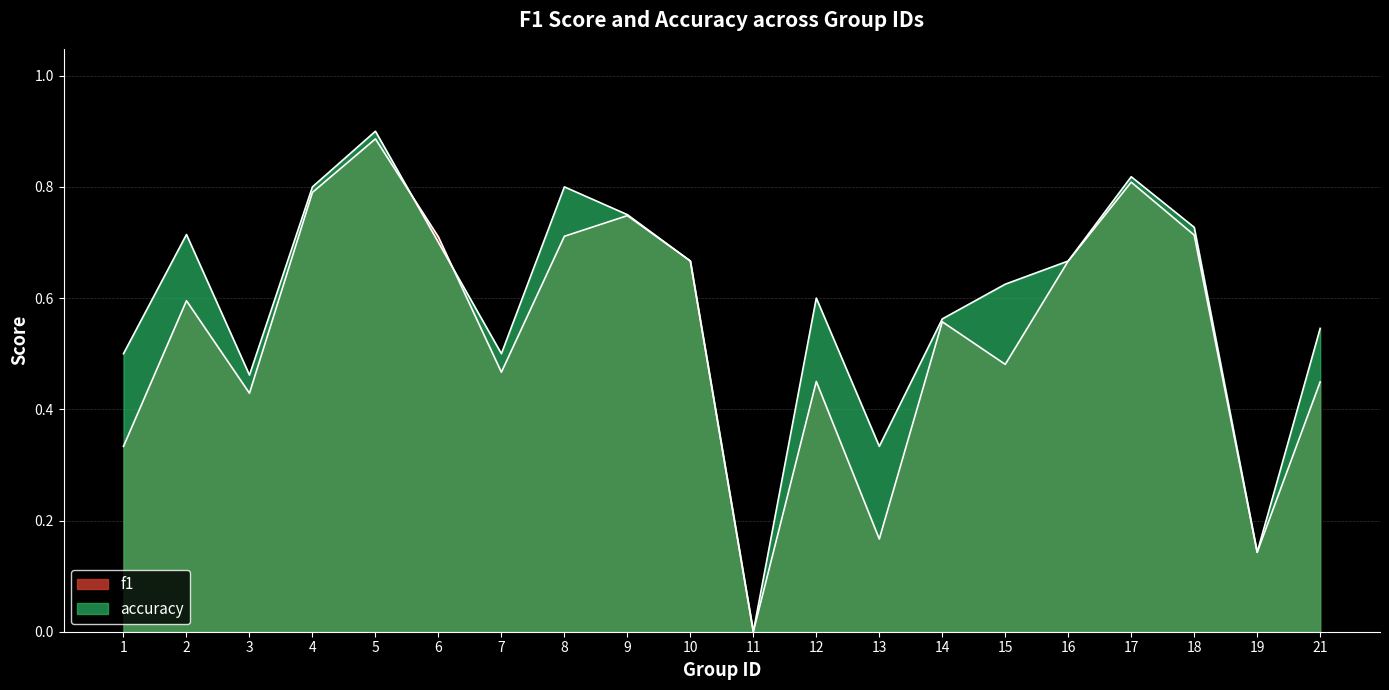

How many values in the accuracy series exceed 0?

19